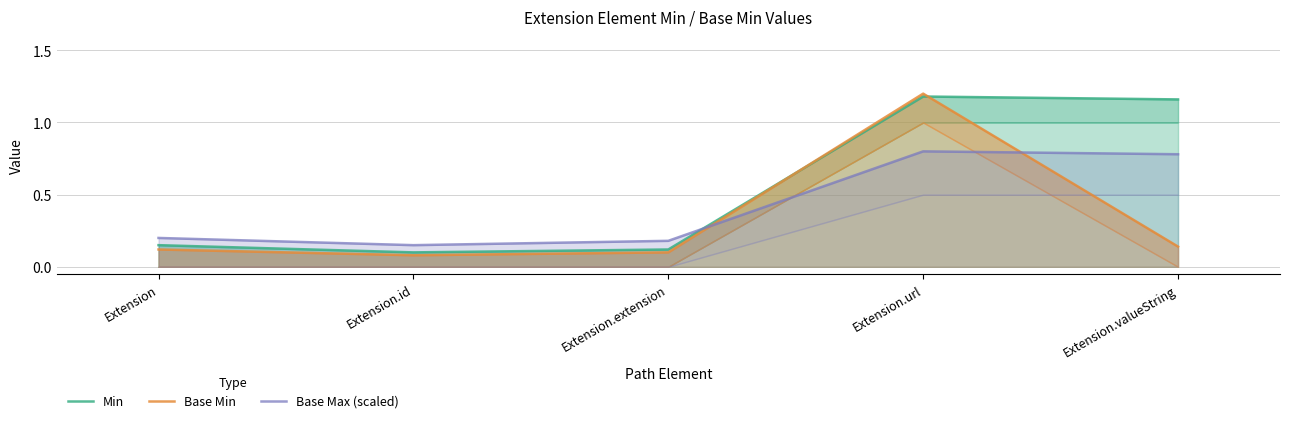

Does the chart display data point markers on the line(s)?

No